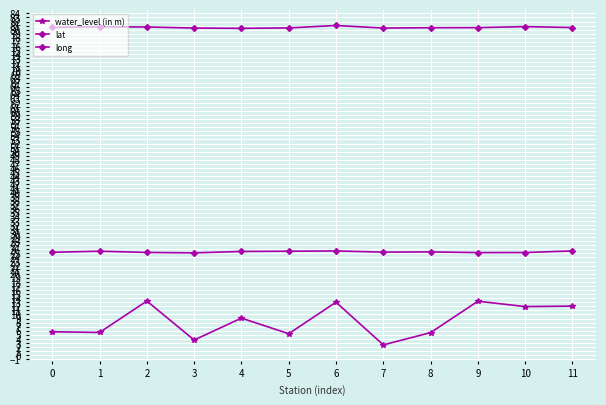

Which series changed the most between 5 and 11?

water_level (in m)